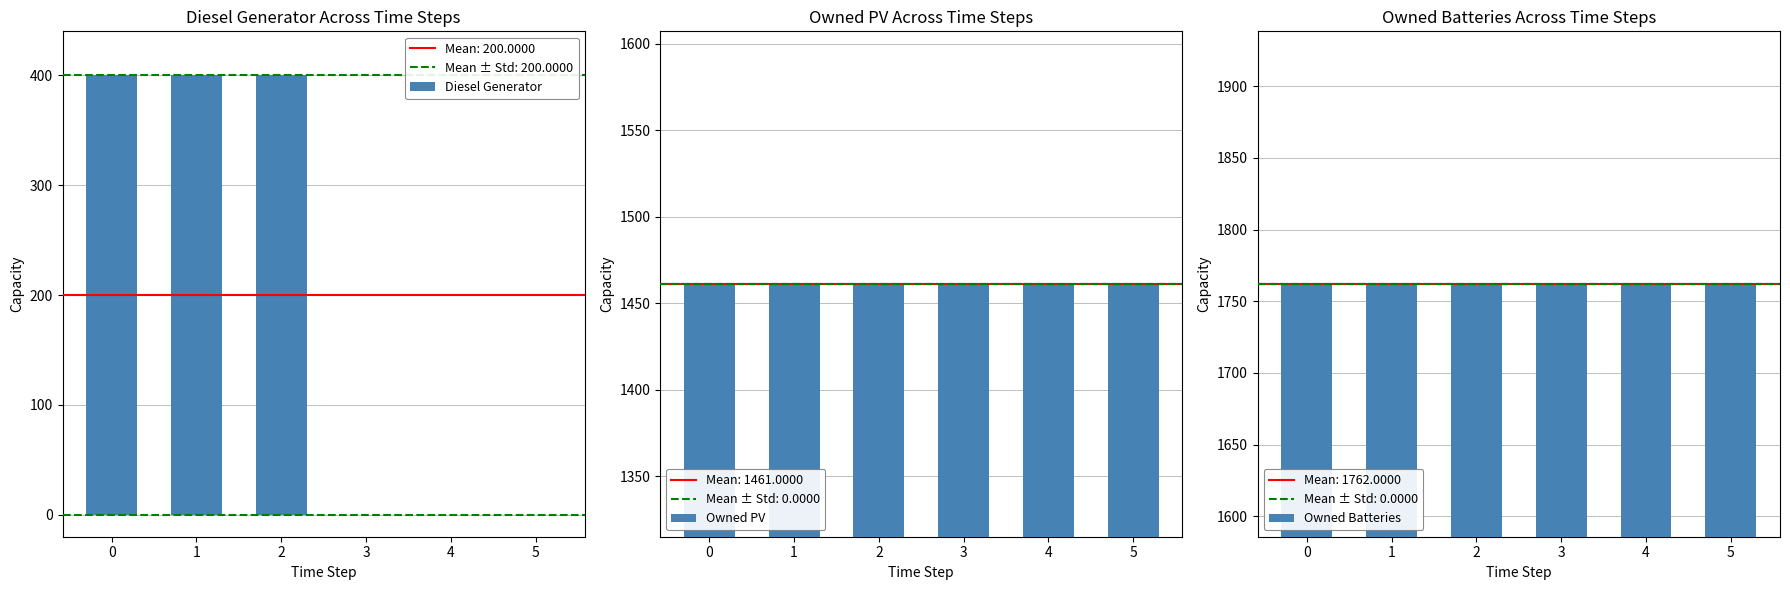

What is the difference between the Diesel Generator values at 4 and 2?

400